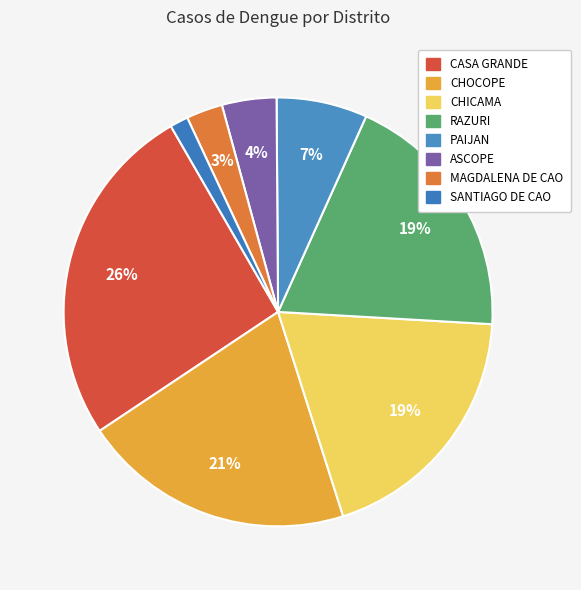

Rank the categories by value from highest to lowest.

CASA GRANDE, CHOCOPE, CHICAMA, RAZURI, PAIJAN, ASCOPE, MAGDALENA DE CAO, SANTIAGO DE CAO